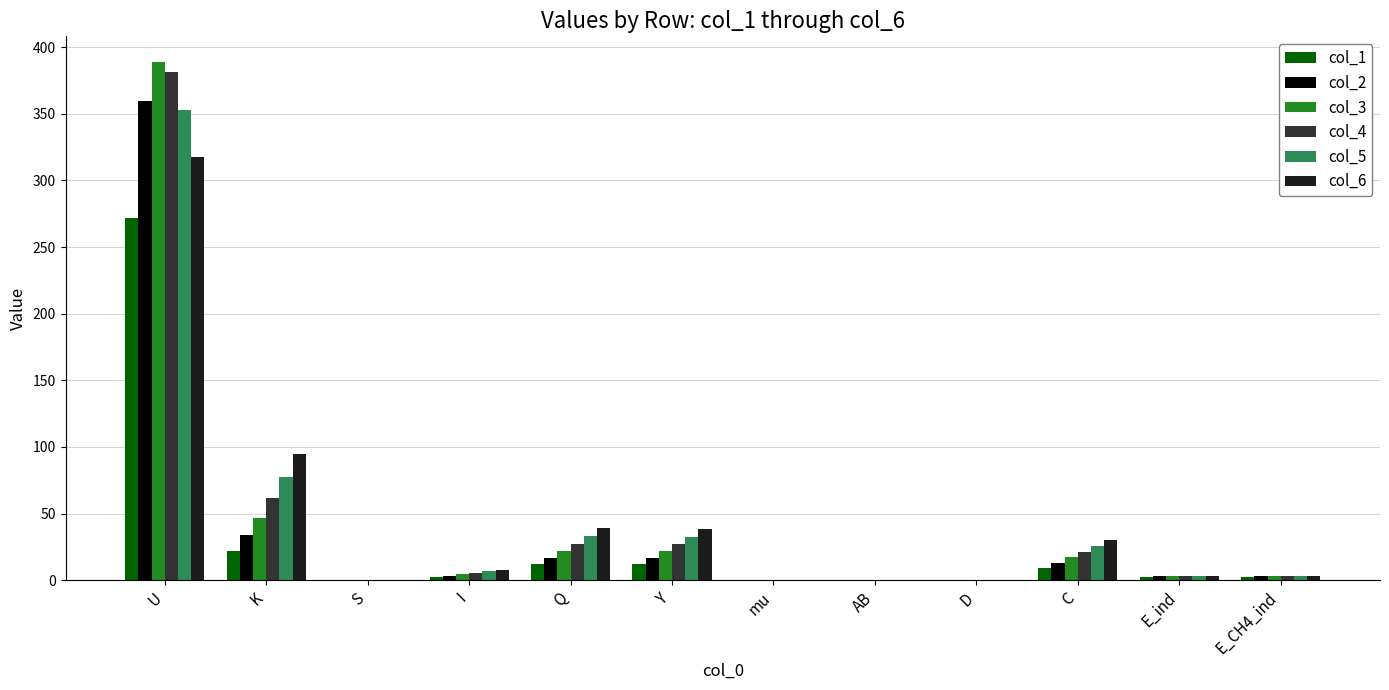

At which label does col_2 reach its peak?

U